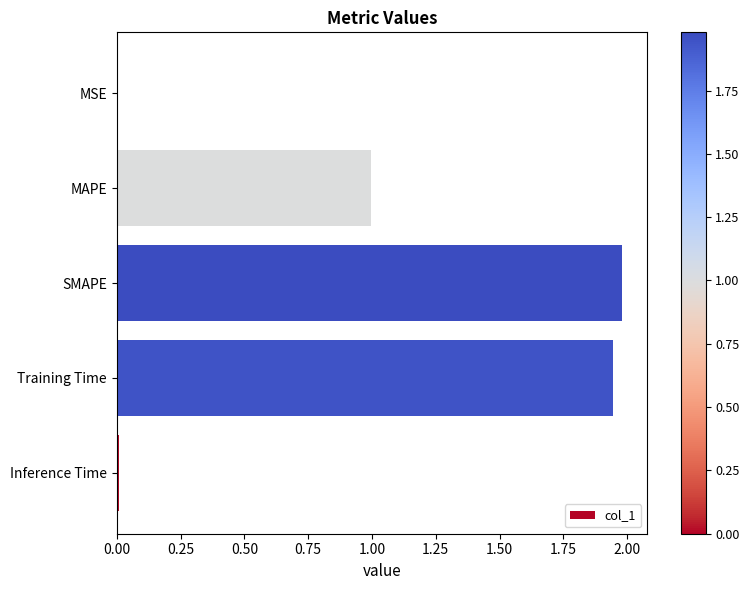

Which category has the highest value across all series?

SMAPE